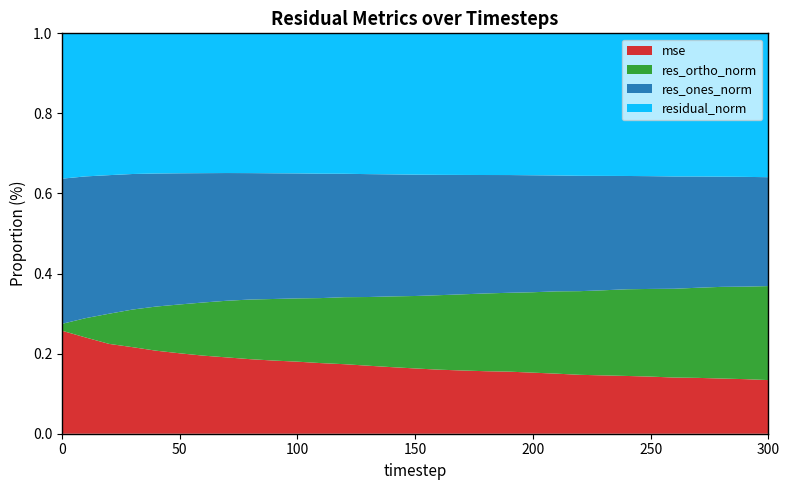

What are all the series names shown in the legend?

mse, res_ortho_norm, res_ones_norm, residual_norm